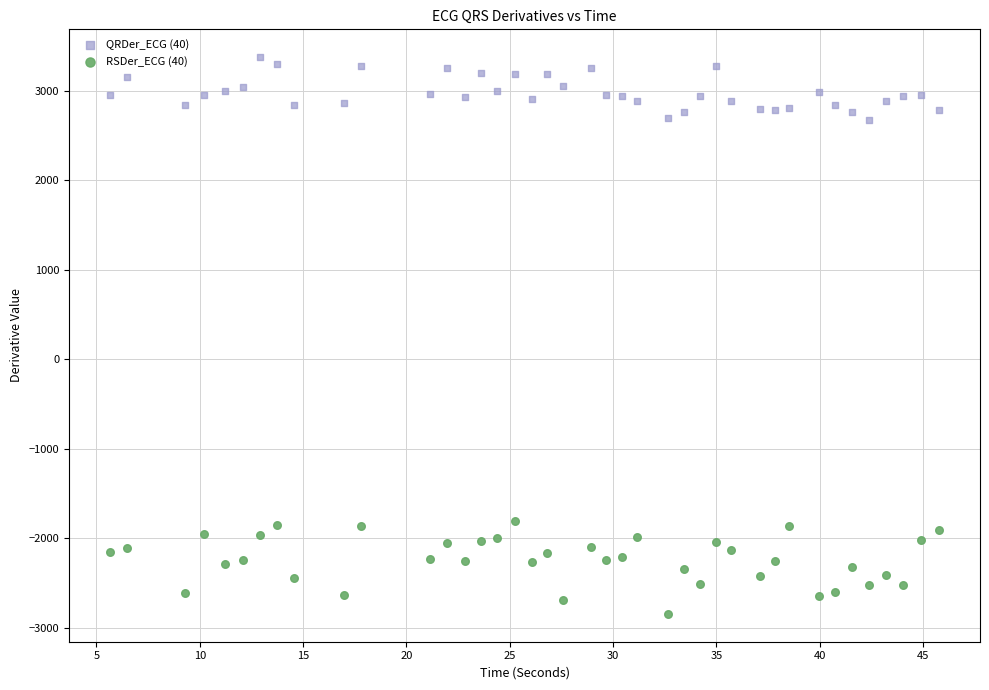

Which series reaches the minimum Y coordinate?

RSDer_ECG (40)